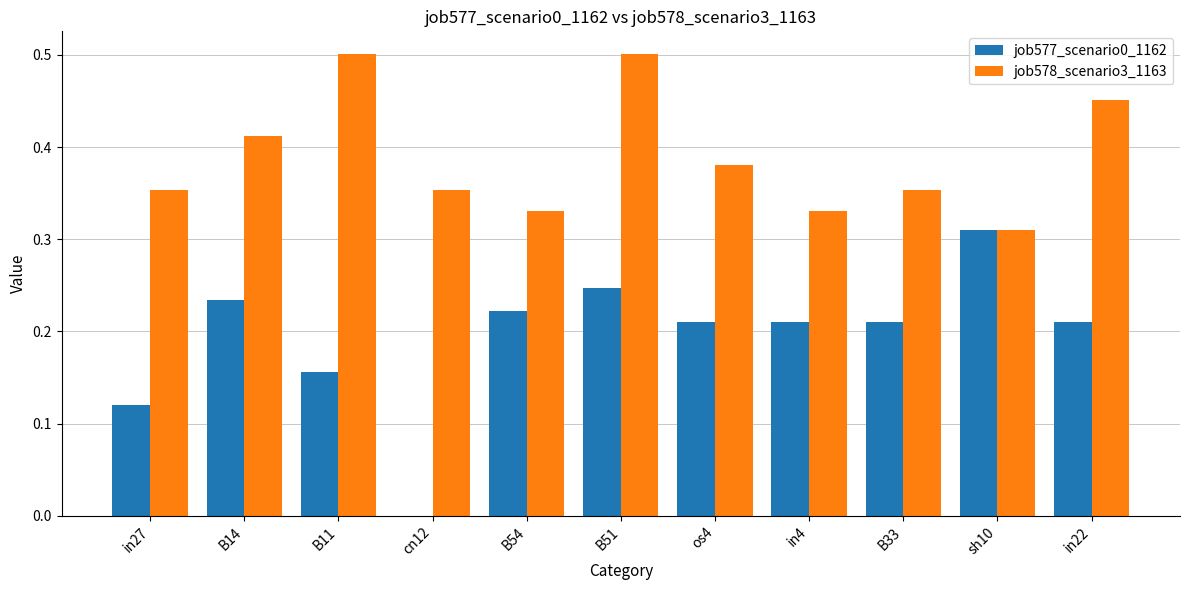

Is it true that job578_scenario3_1163 equals 0.5 at sh10?

False